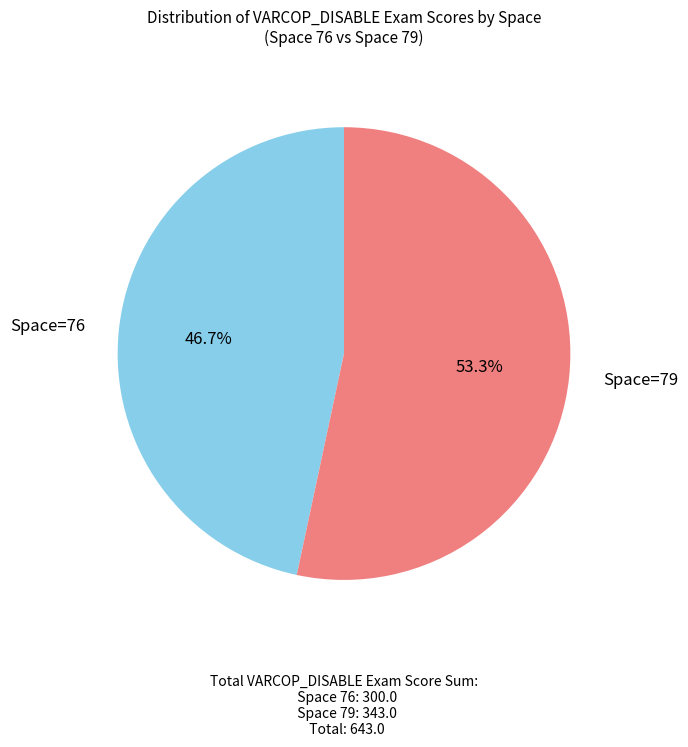

To the nearest percent, what is the difference between the largest and smallest slice percentages?

7%